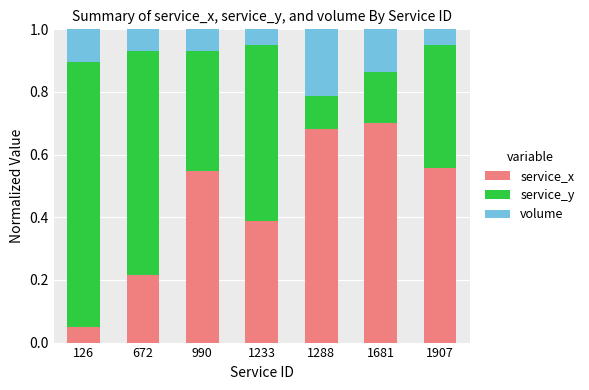

What is the total value across all series at 1233?

1.0